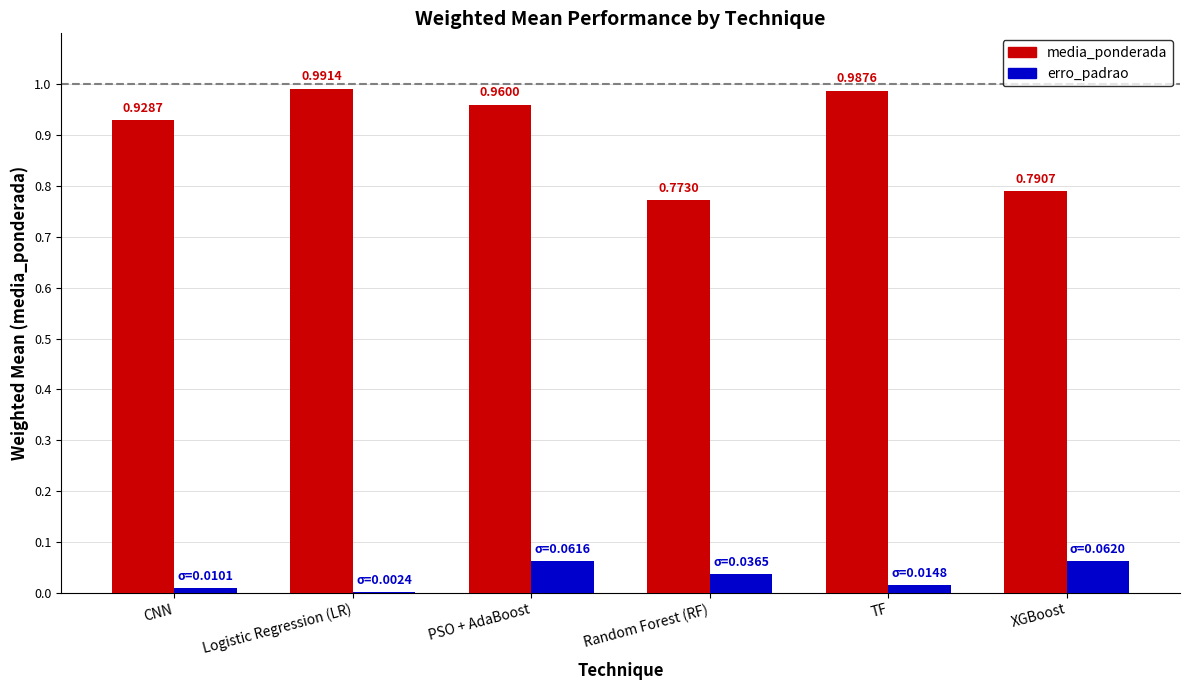

Is the value of media_ponderada at Random Forest (RF) greater than the value of erro_padrao at CNN?

Yes